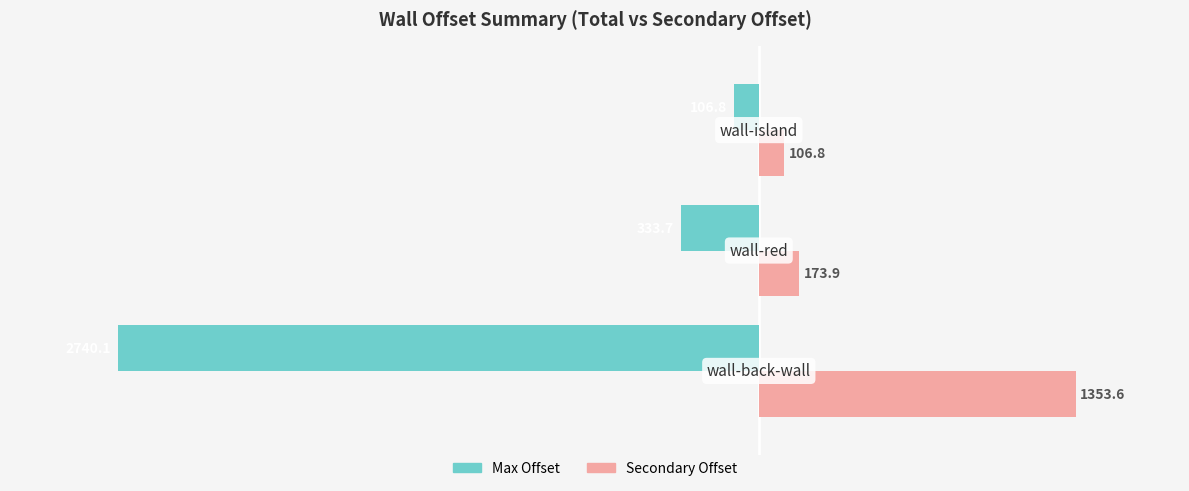

What is the greatest value displayed?

1353.6